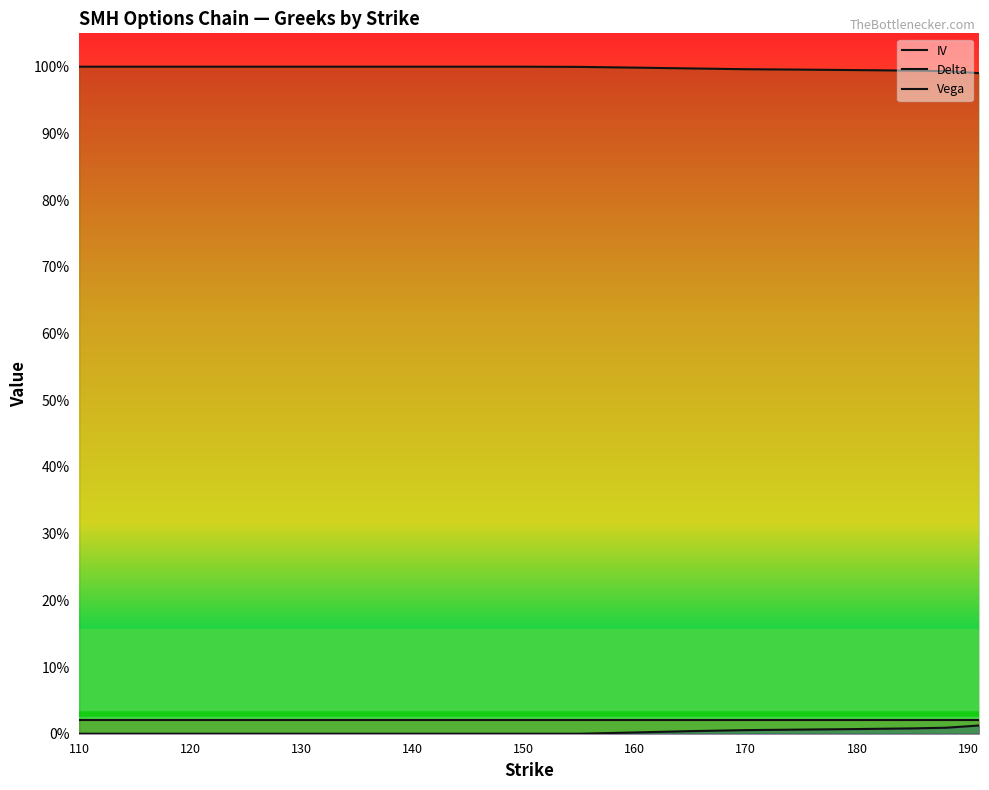

True or false: Vega and IV cross at least once.

False